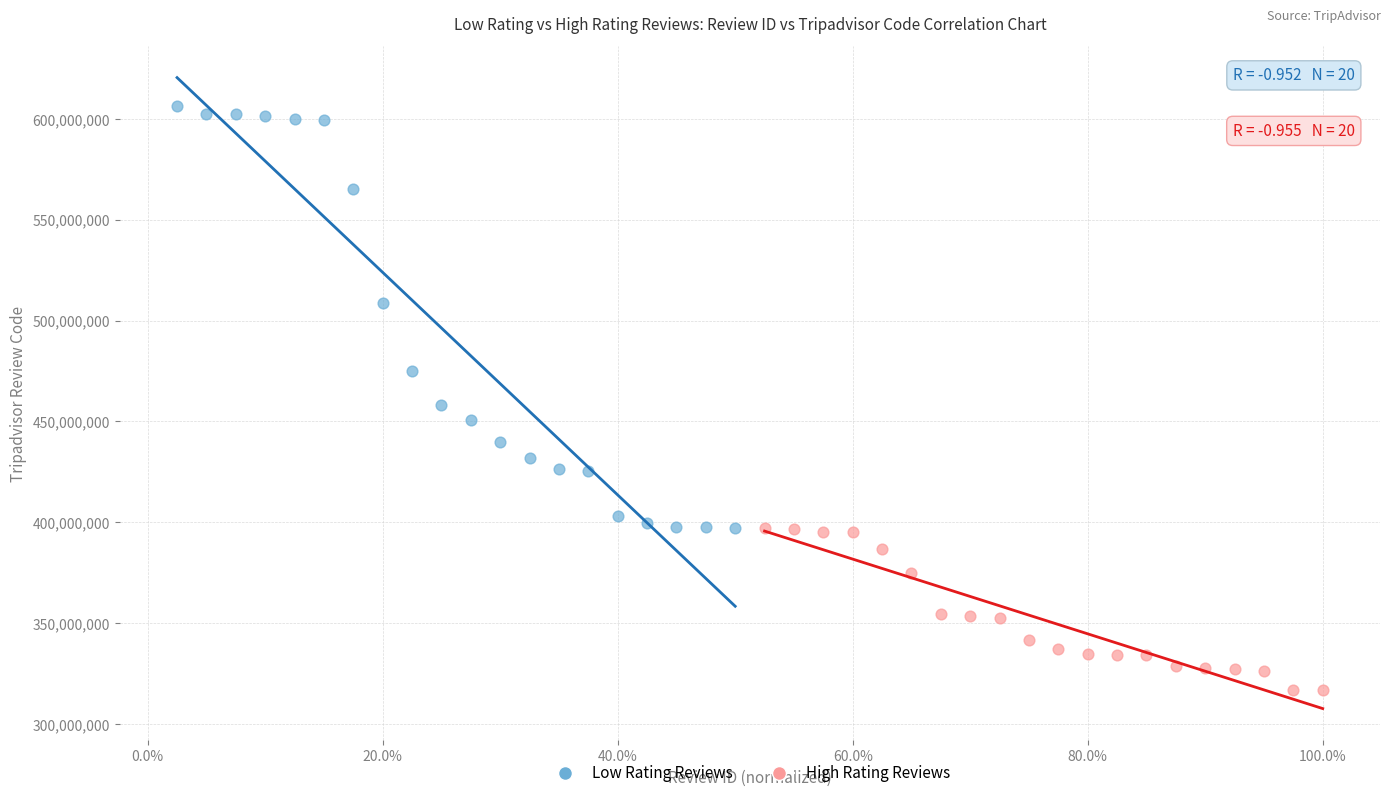

Which series contains the lowest Y value?

High Rating Reviews